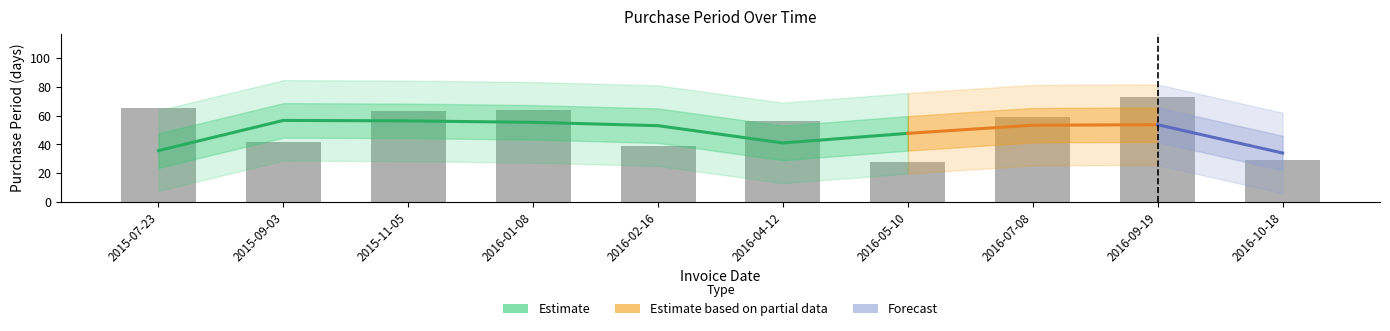

True or false: the data shows 101 at 2015-11-05.

False